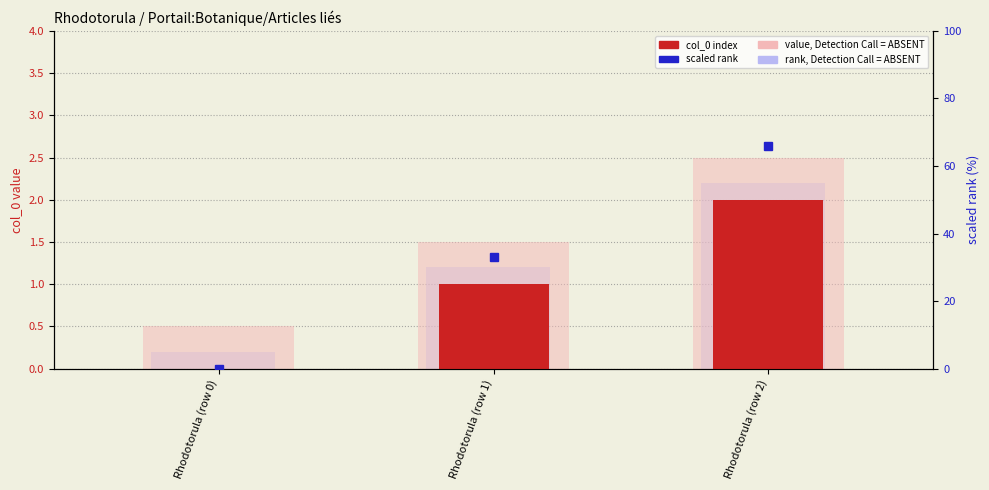

What is the value of the value, Detection Call = ABSENT bar at the 3rd from the left?

2.5